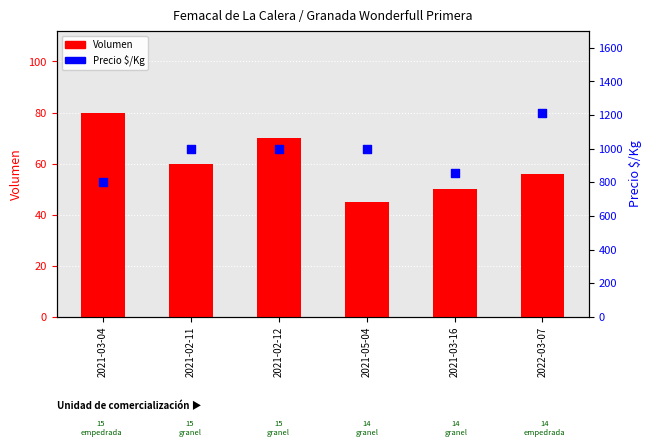

Is the value of Volumen at 2021-02-11 greater than the value of Precio $/Kg at 2021-03-04?

No